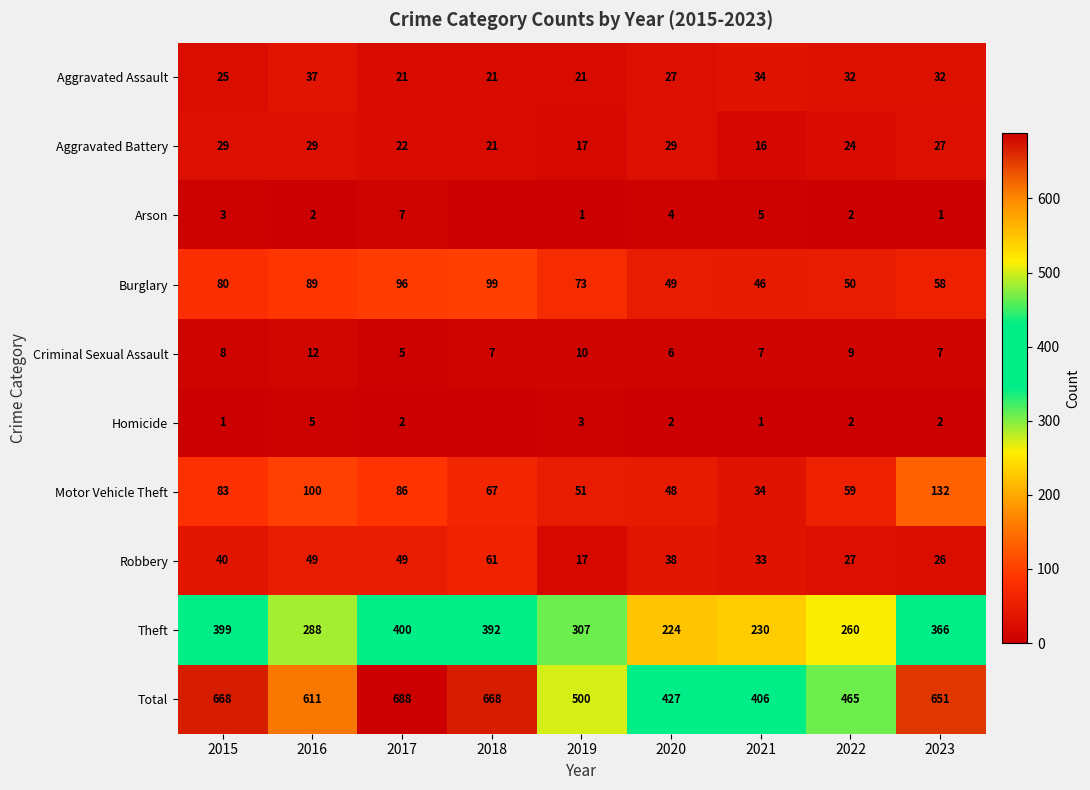

Read the Criminal Sexual Assault value at 2015.

8